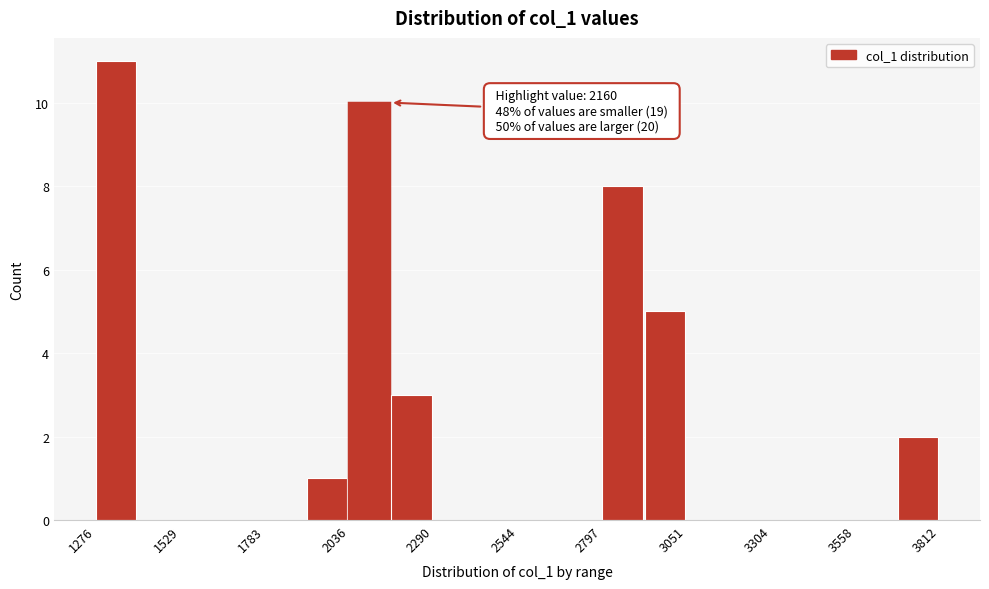

Read against the x-axis, roughly where is the centre of the tallest bar?

1350